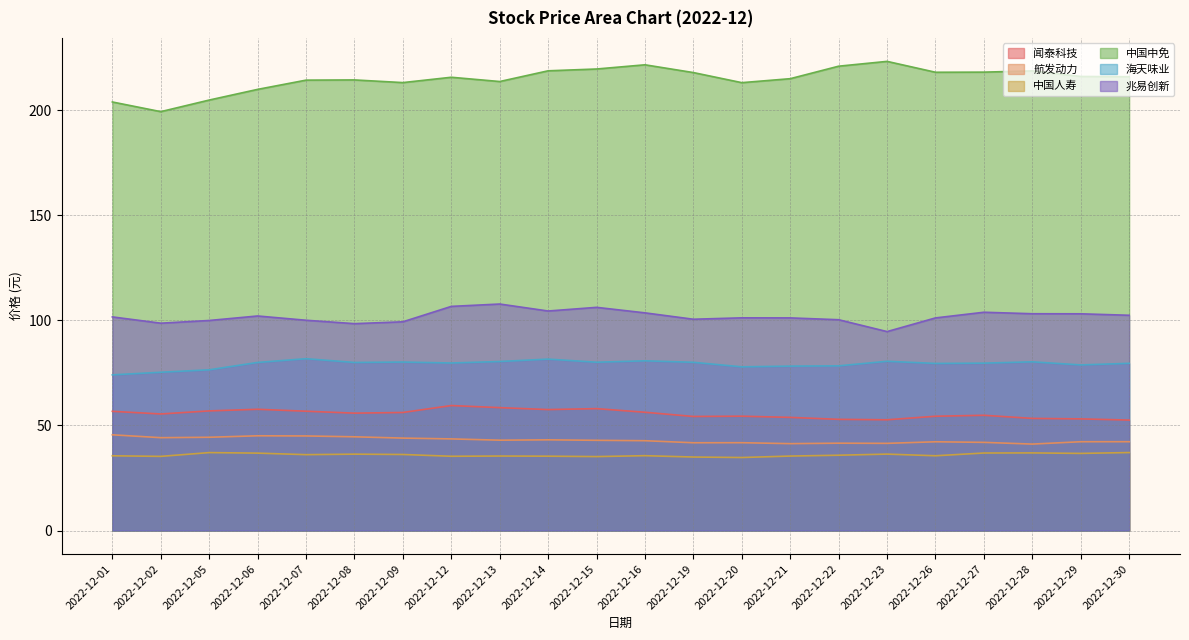

What is the approximate value of 兆易创新 at 2022-12-30?

102.5